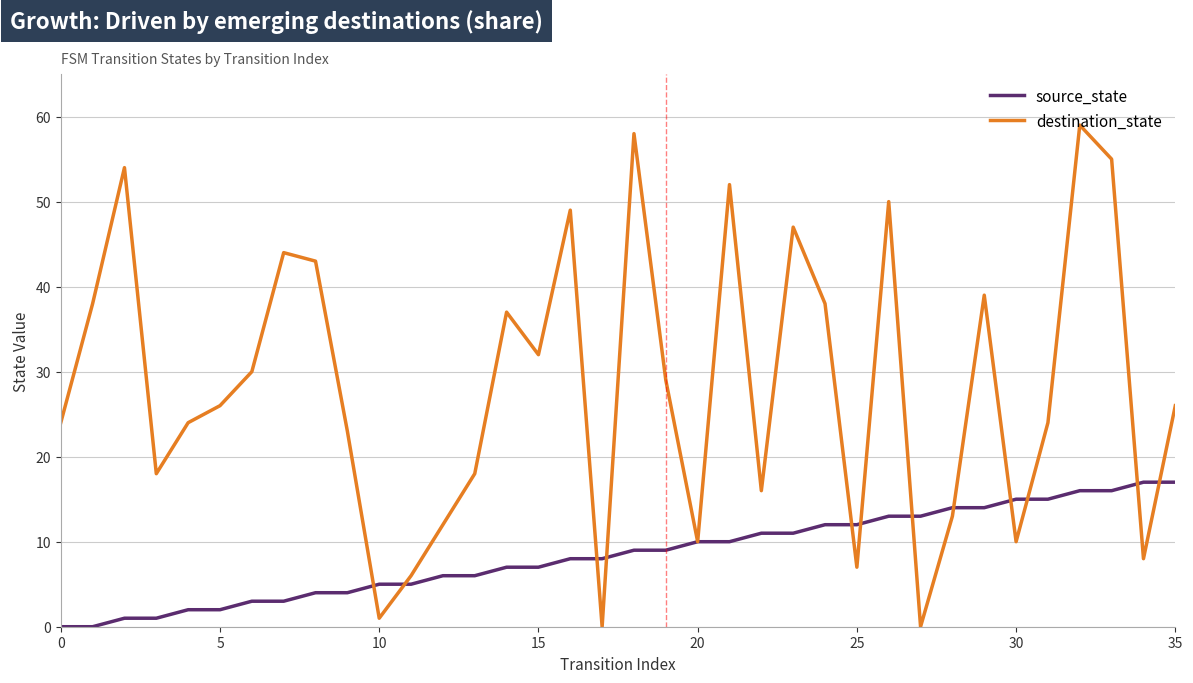

Does the chart display data point markers on the line(s)?

No